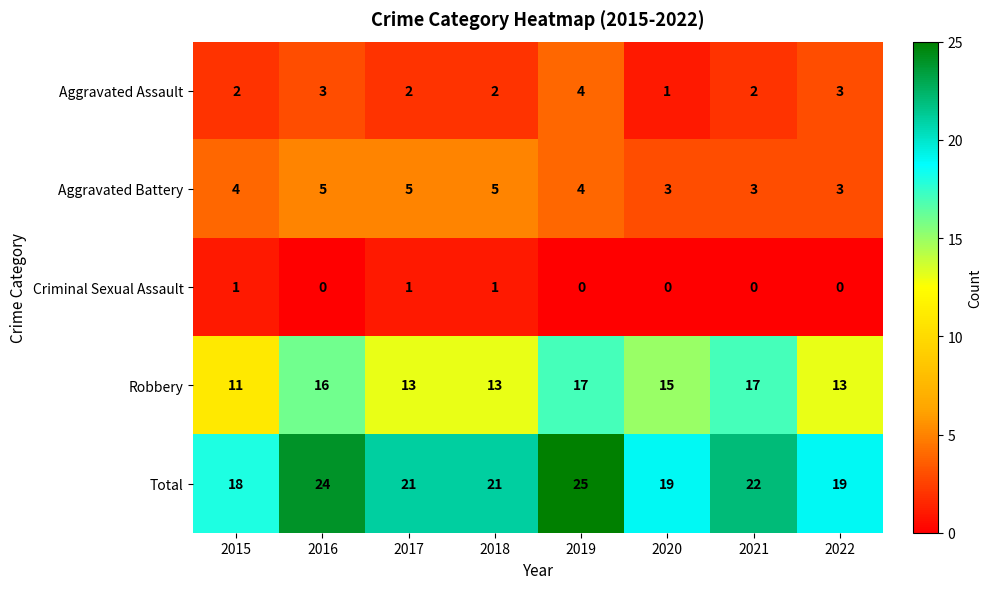

True or false: Robbery has a value of 5 at 2015.

False